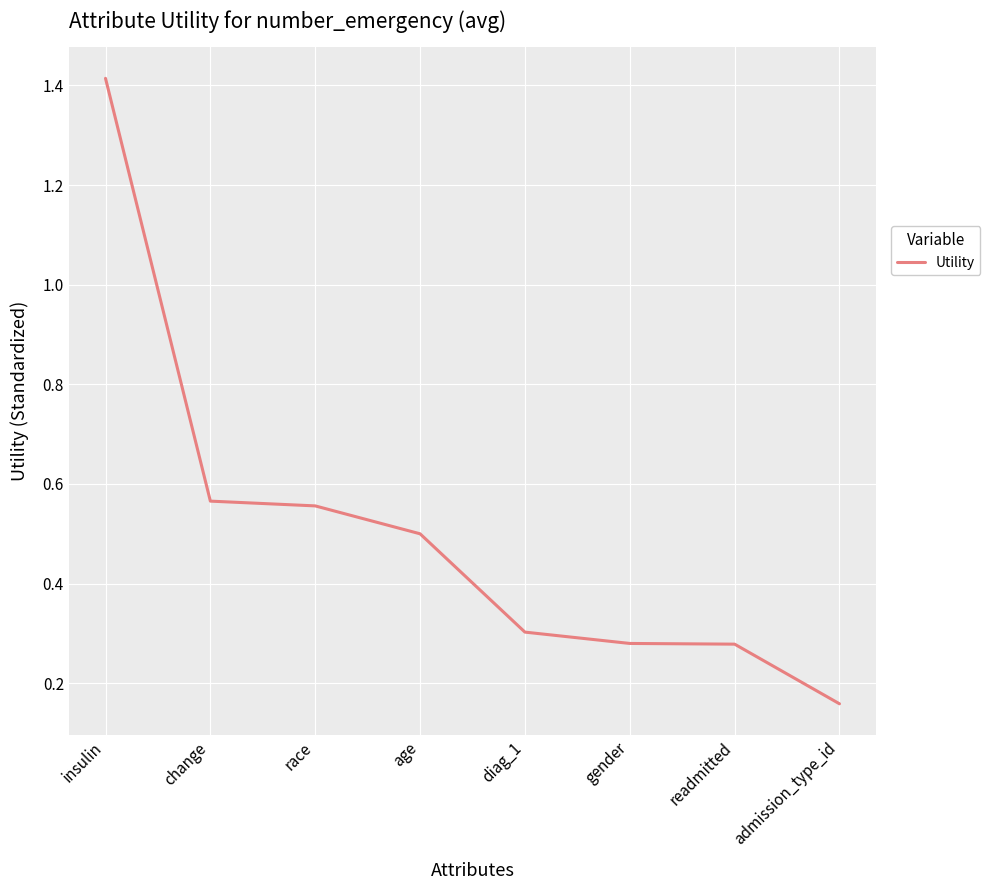

What position from the right is gender?

3